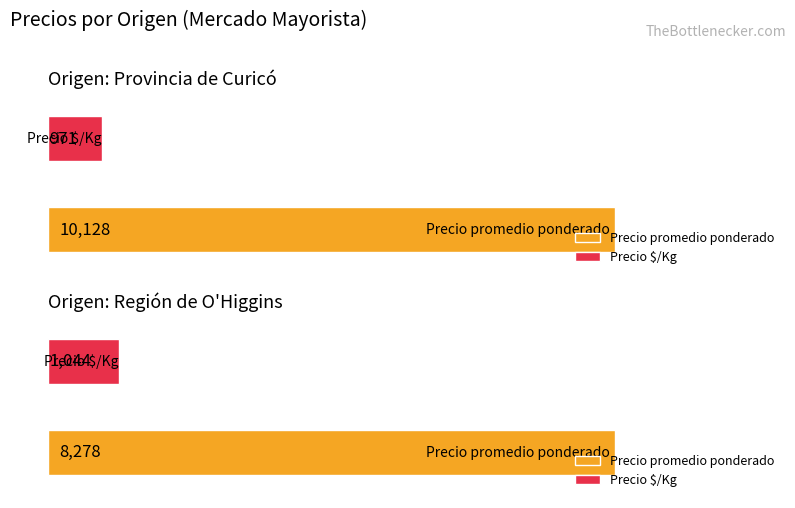

Which series has the largest total across all categories?

Precio promedio ponderado